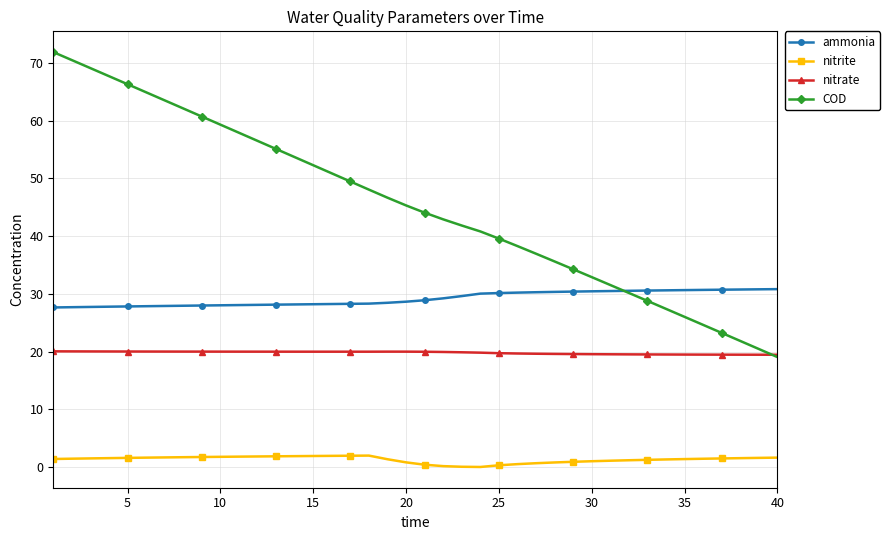

List the series in order of their peak value, lowest first.

nitrite, nitrate, ammonia, COD